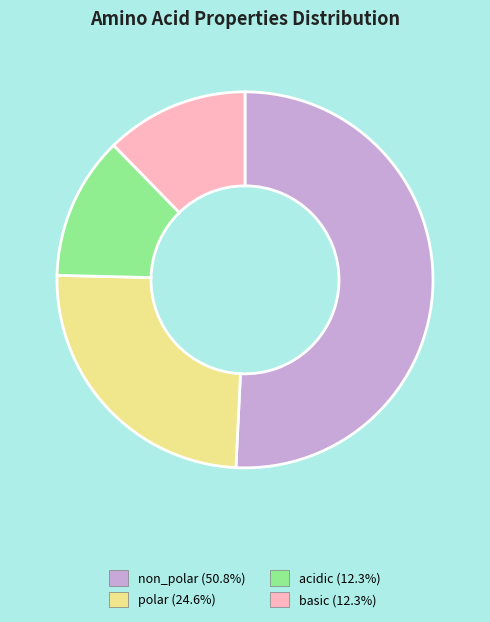

Is it true that non_polar is 56% of the pie?

False